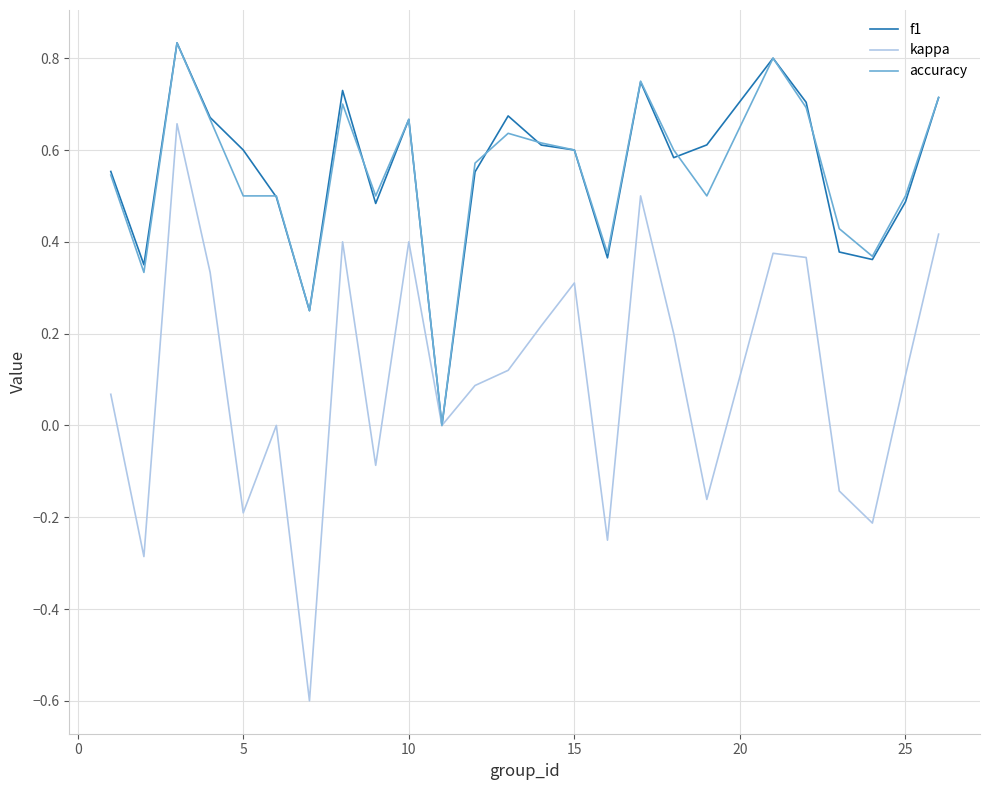

Does the chart display data point markers on the line(s)?

No